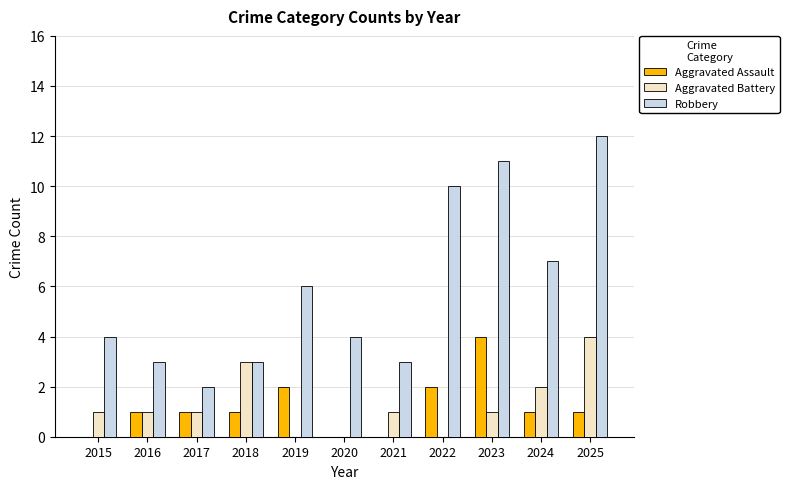

What is the highest value of the Robbery series?

12